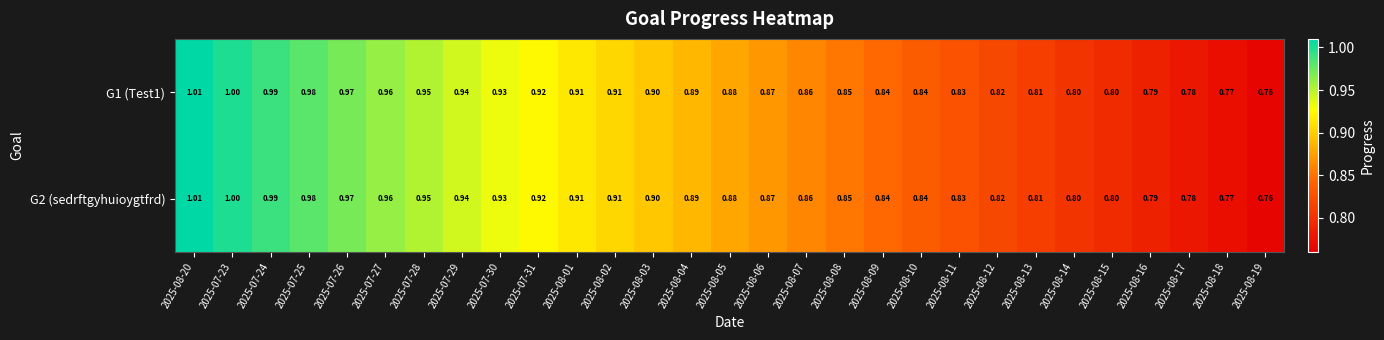

Is the value of G2 (sedrftgyhuioygtfrd) at 2025-08-18 greater than the value of G1 (Test1) at 2025-07-31?

No